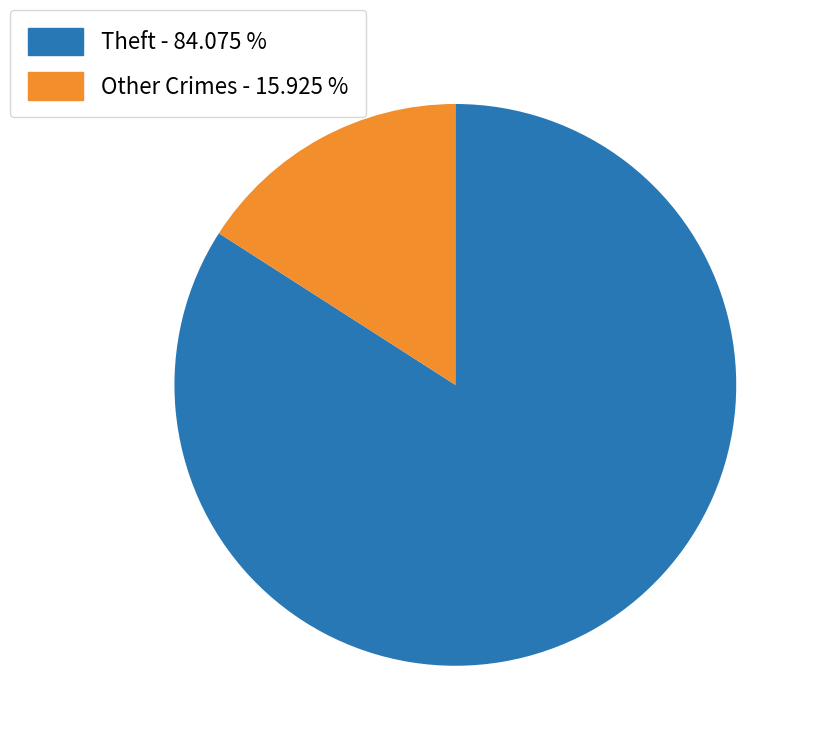

Is there a majority slice in this chart?

Yes